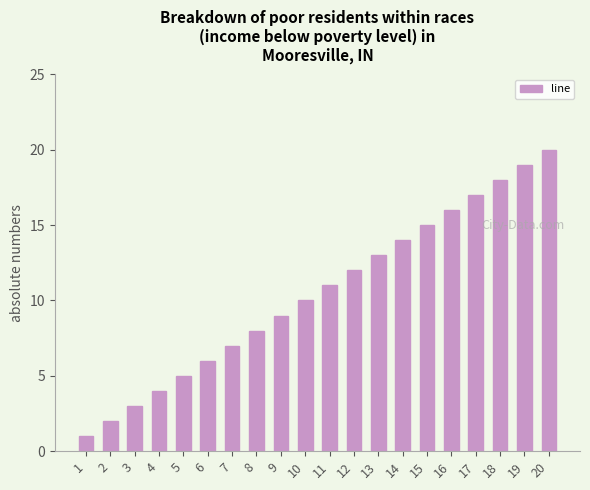

What is the sum of the values at 15 and 2?

17